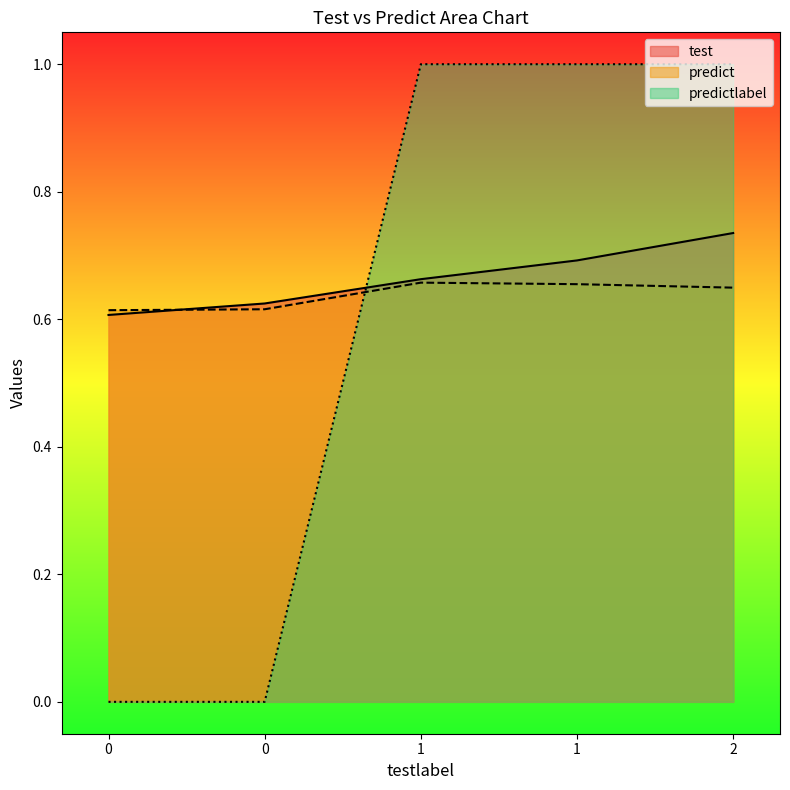

True or false: predict has a value of 0.4 at 2.

False